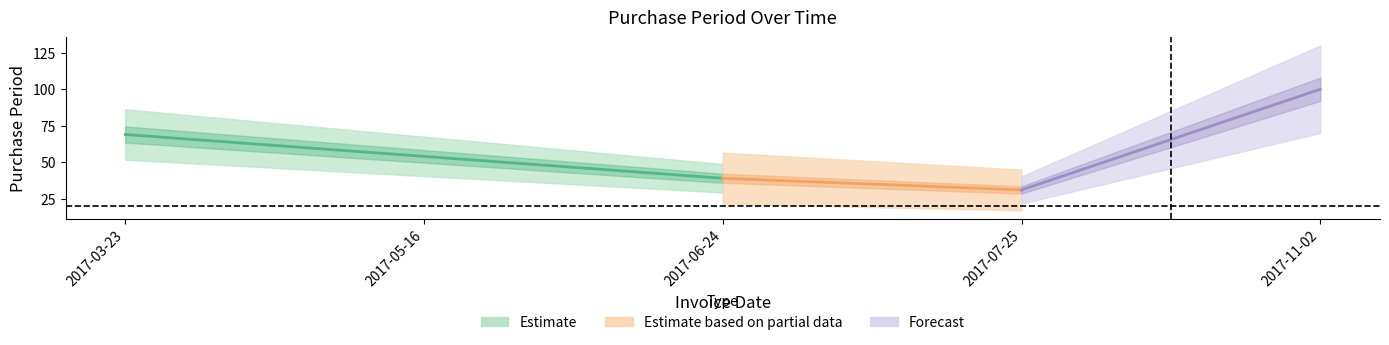

Reading right to left, transcribe all the data shown in this chart.

100	31	39	54	69